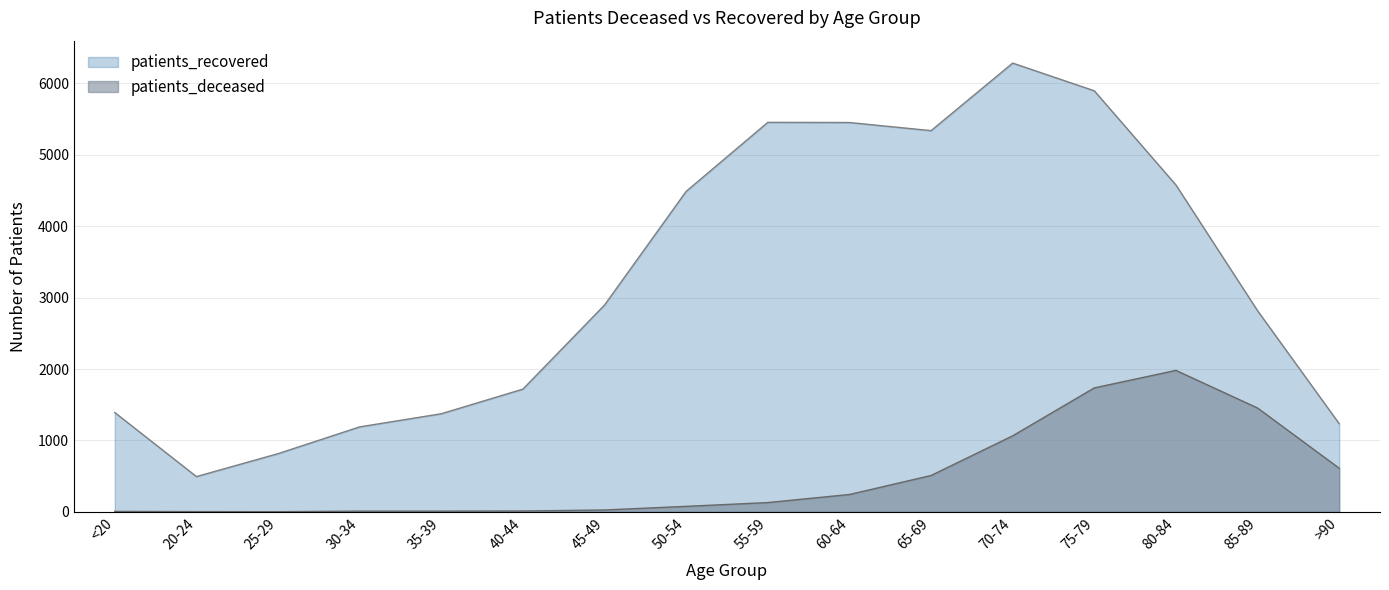

How many data points in patients_recovered are above 2897?

7